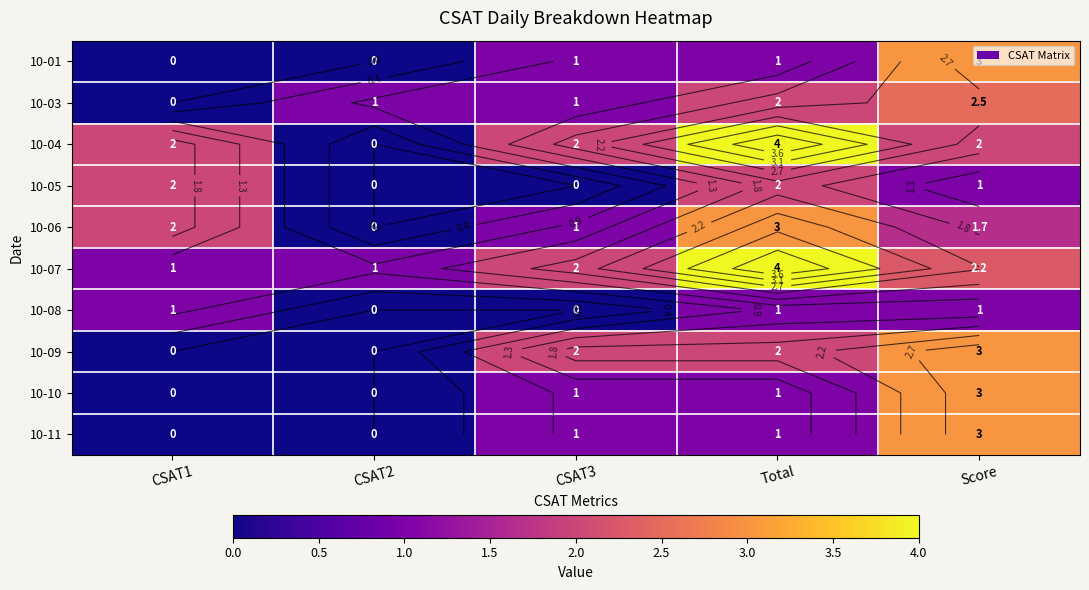

Read the 10-09 value at Total.

2.0